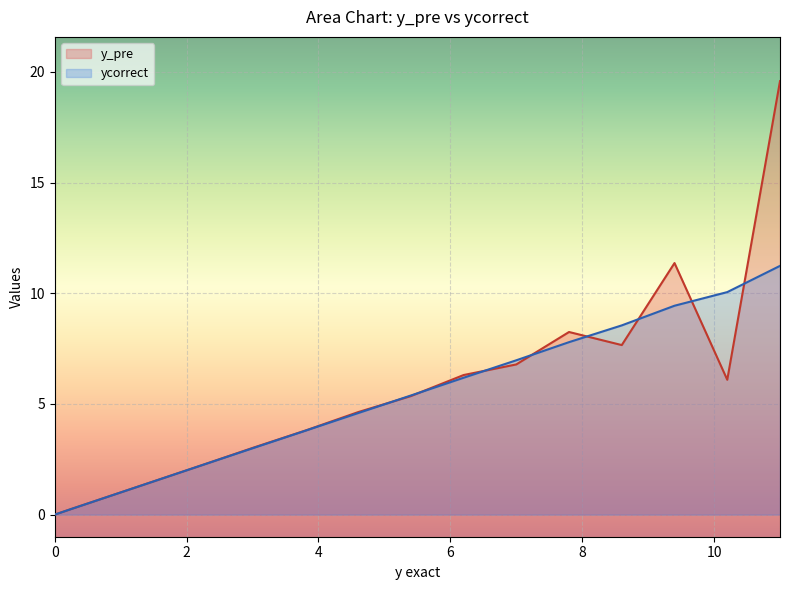

What are all the series names shown in the legend?

y_pre, ycorrect